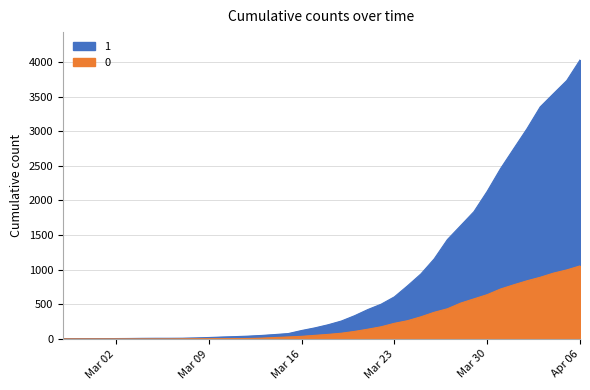

List the series in order of their peak value, highest first.

1, 0